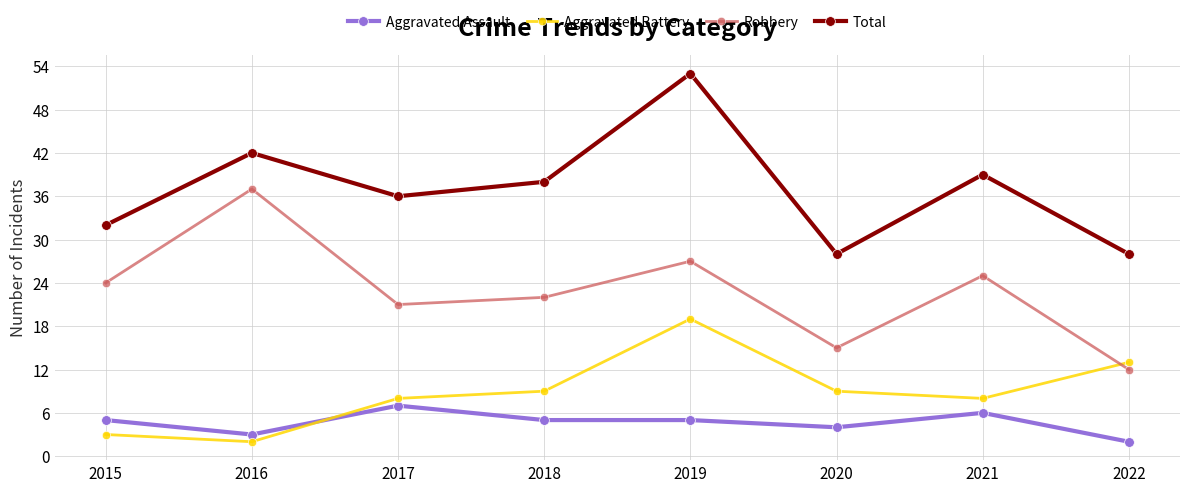

Does the chart have visible grid lines?

Yes